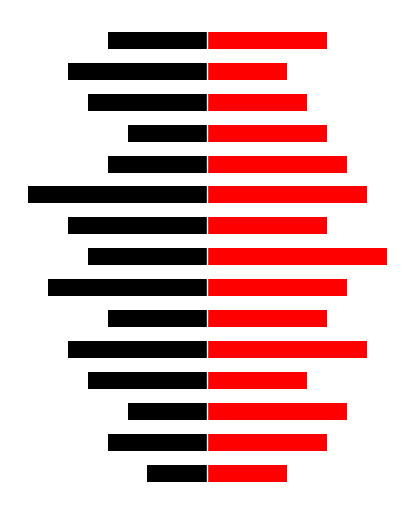

What is the sum of all Black values?

-87